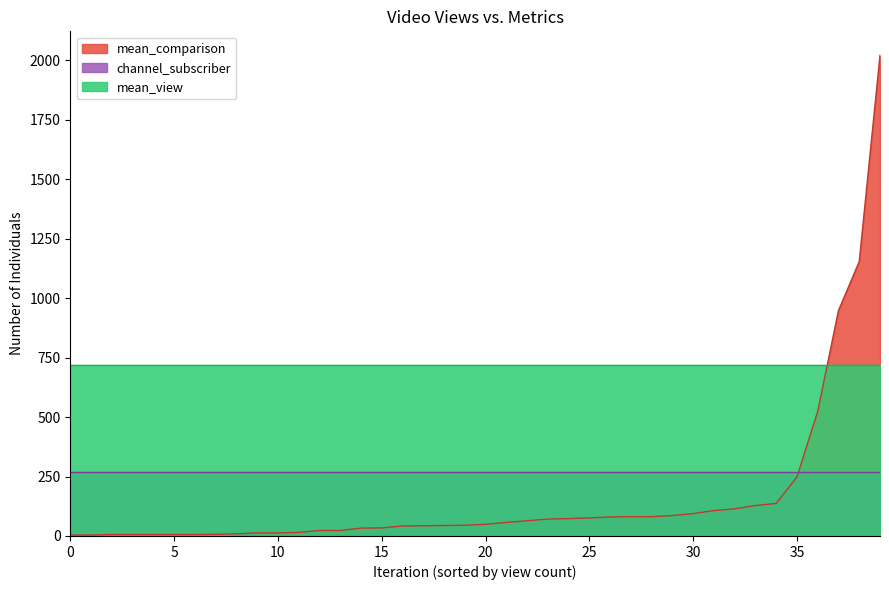

What are all the series names shown in the legend?

mean_comparison, channel_subscriber, mean_view